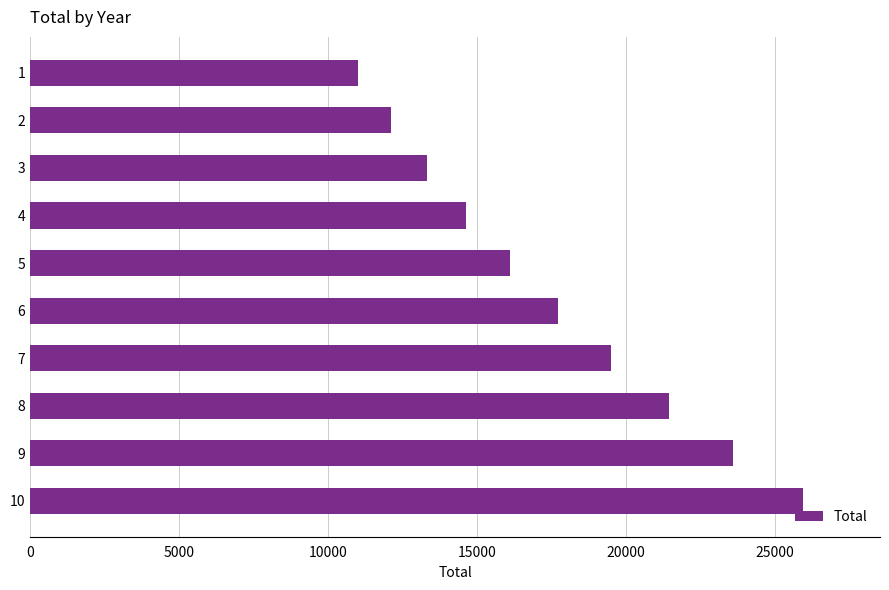

What is the smallest value displayed?

11000.0